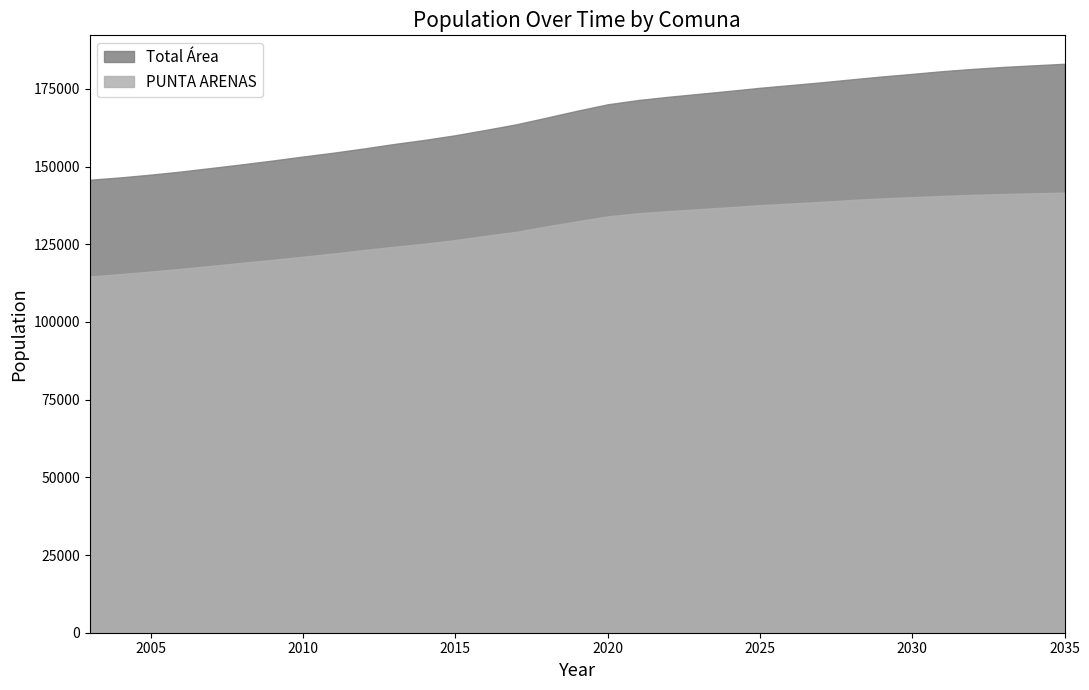

True or false: Total Área and PUNTA ARENAS intersect in this chart.

False